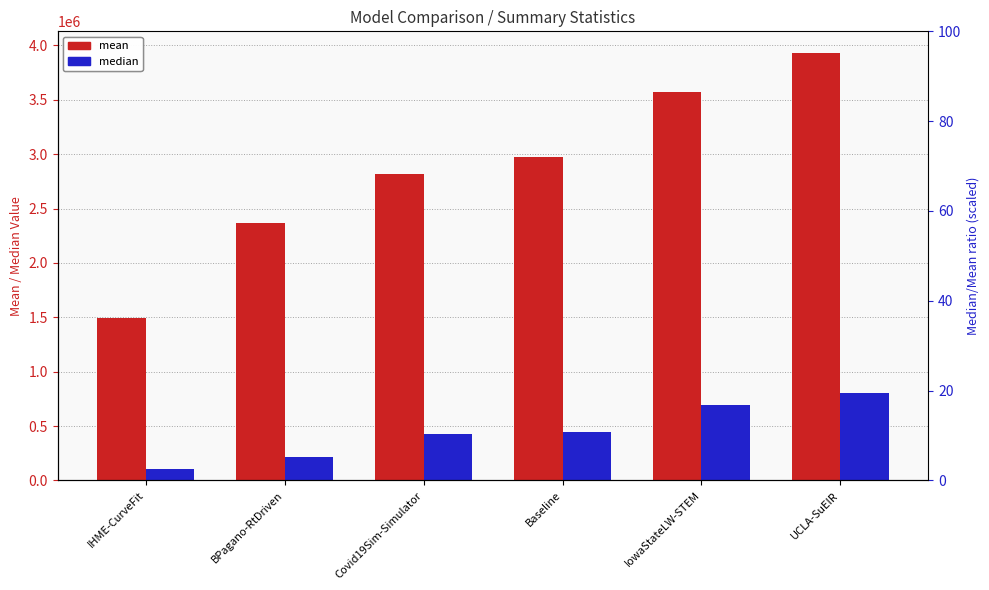

Is it true that median equals 439679.0 at UCLA-SuEIR?

False